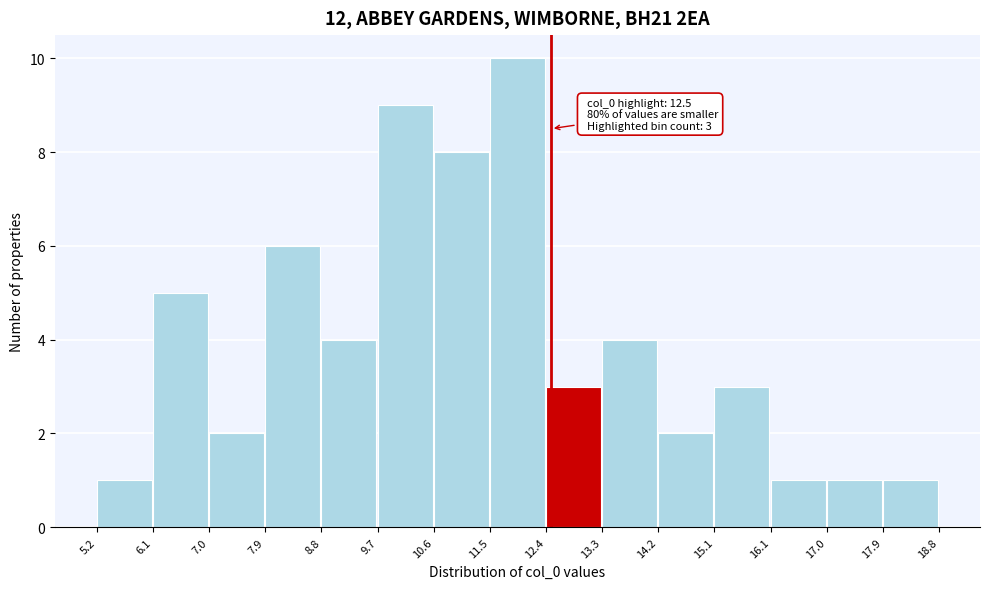

Over which range of the x-axis is the bar tallest?

11.5 to 12.4